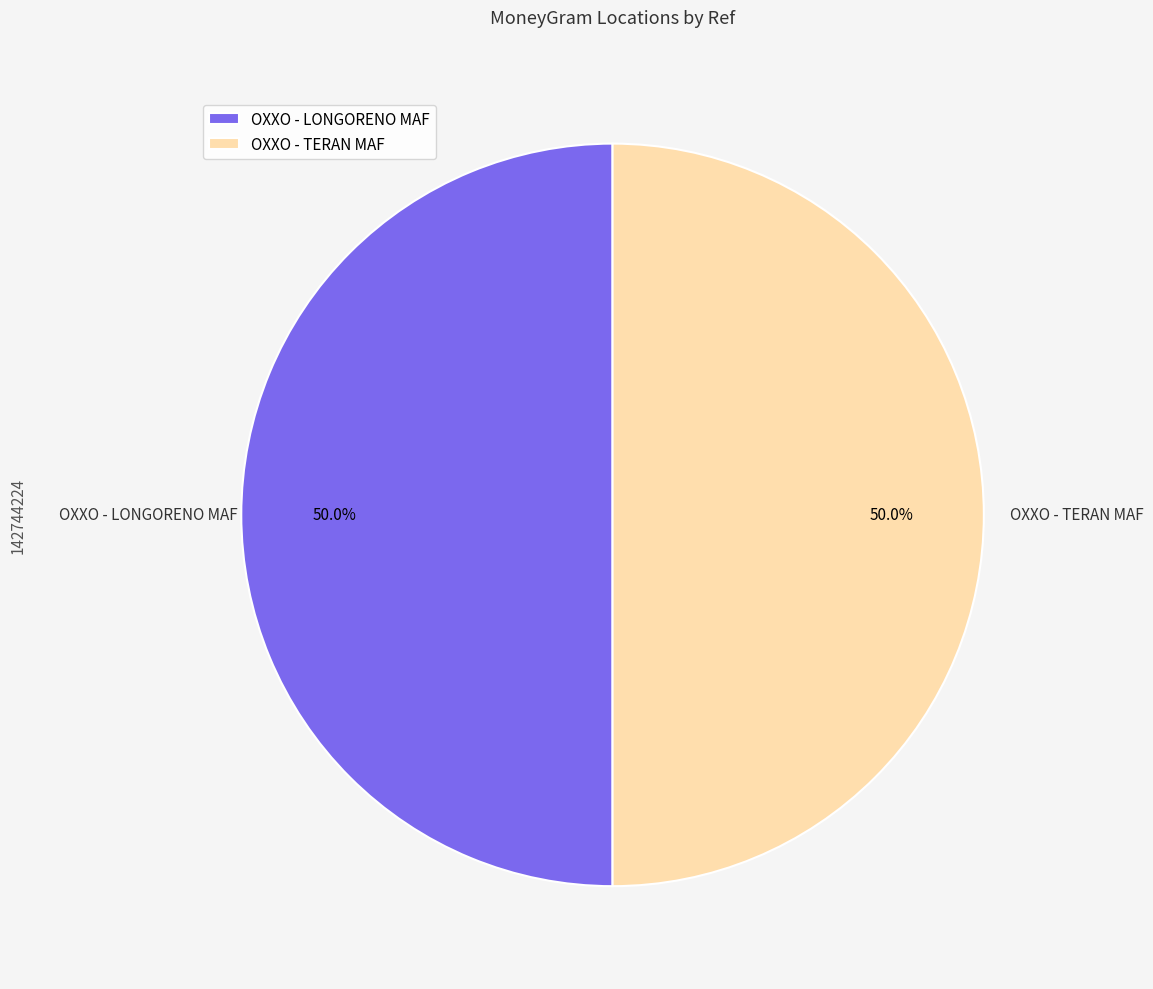

What is the ratio of the value at OXXO - LONGORENO MAF to the value at OXXO - TERAN MAF?

1.0